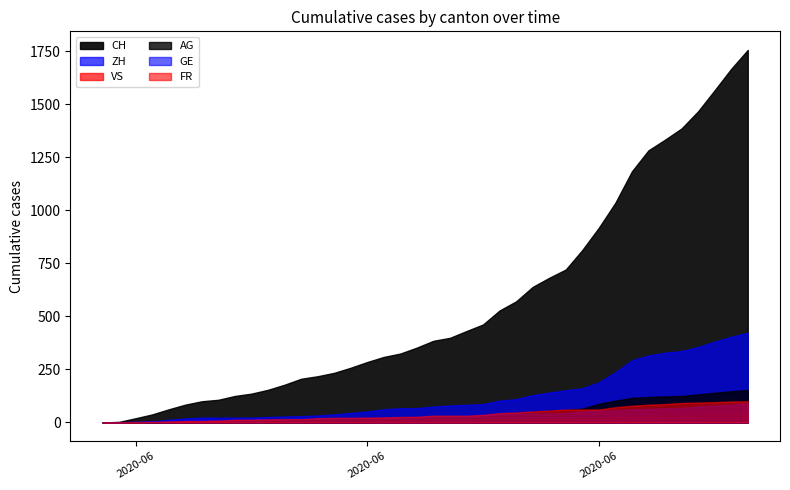

What is the total value across all series at 2020-06-05?

129